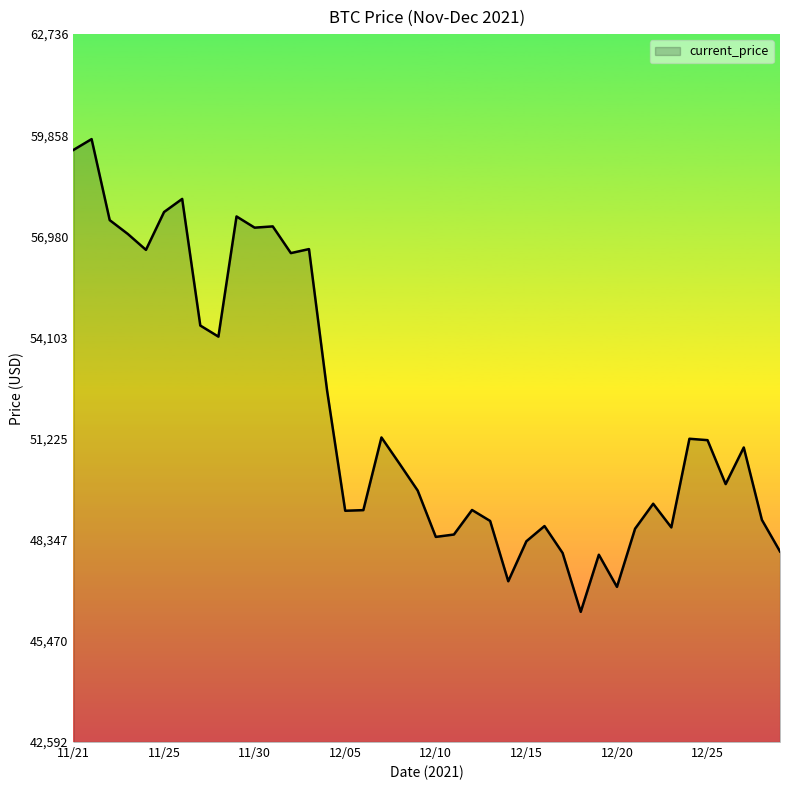

What is the difference between the maximum and minimum values?

13453